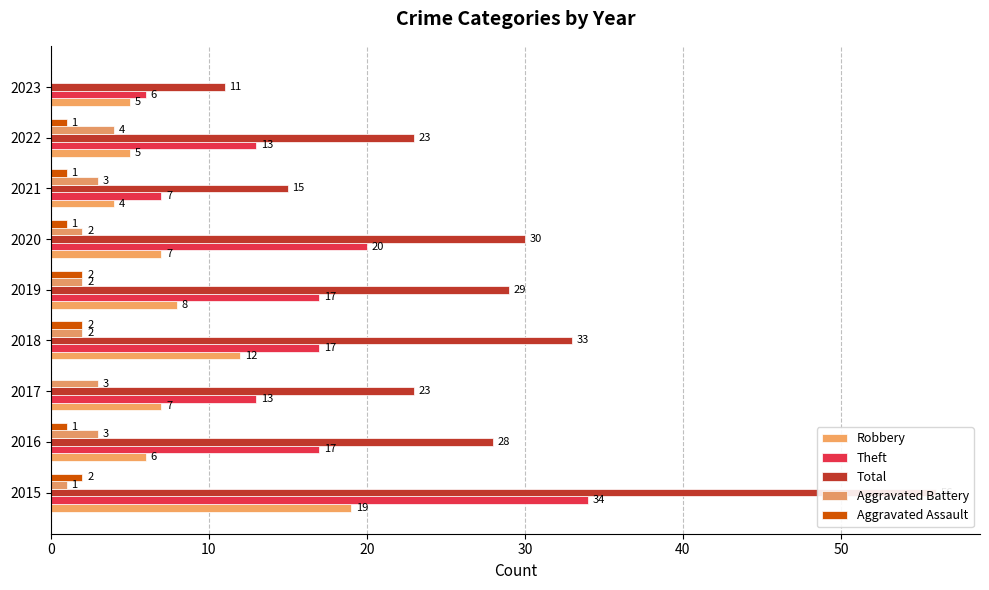

How many data points in Aggravated Battery are less than 2?

2